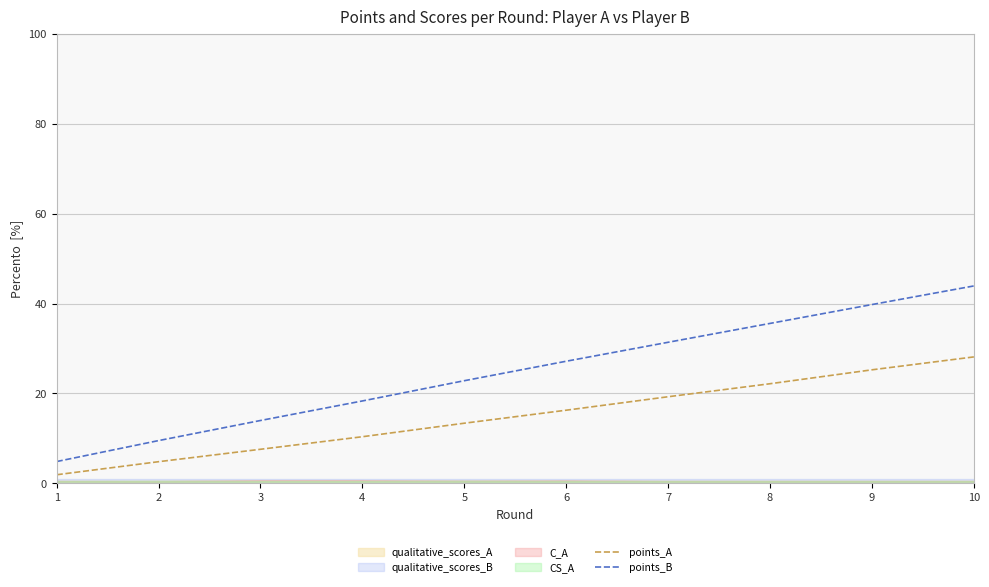

What is the difference between the points_A values at 8 and 9?

3.1